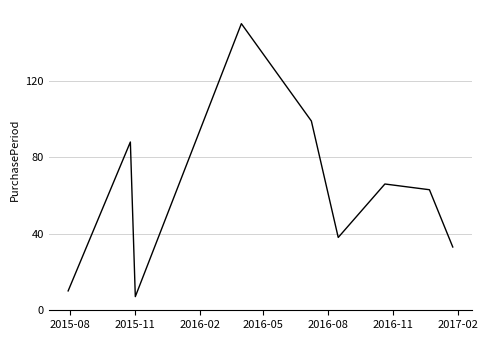

What is the difference between the maximum and minimum values?

143